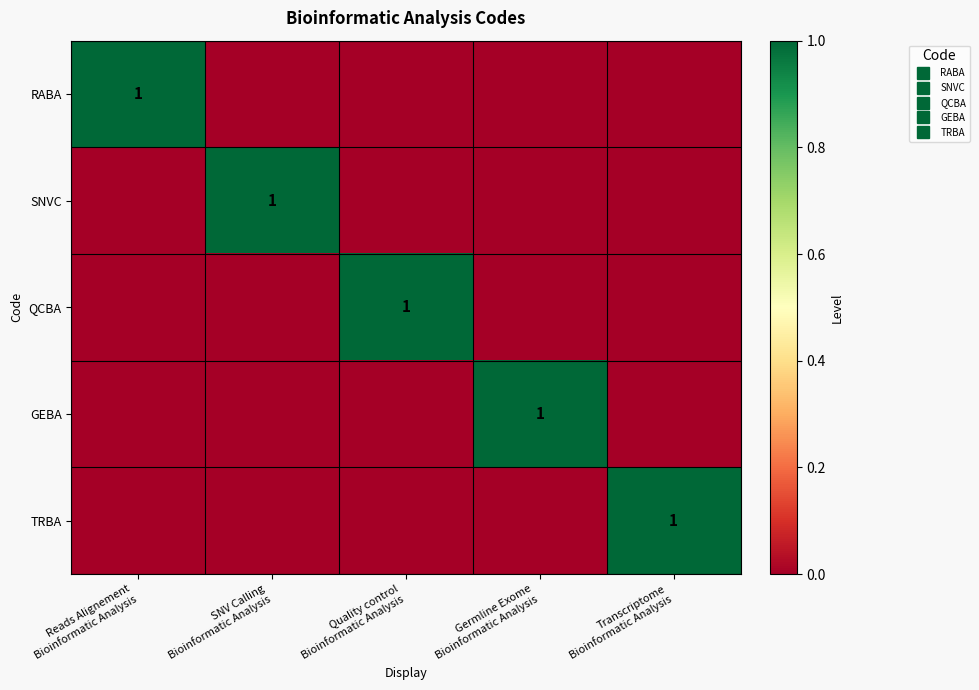

The TRBA series shows 0 at Germline Exome Bioinformatic Analysis. True or false?

True